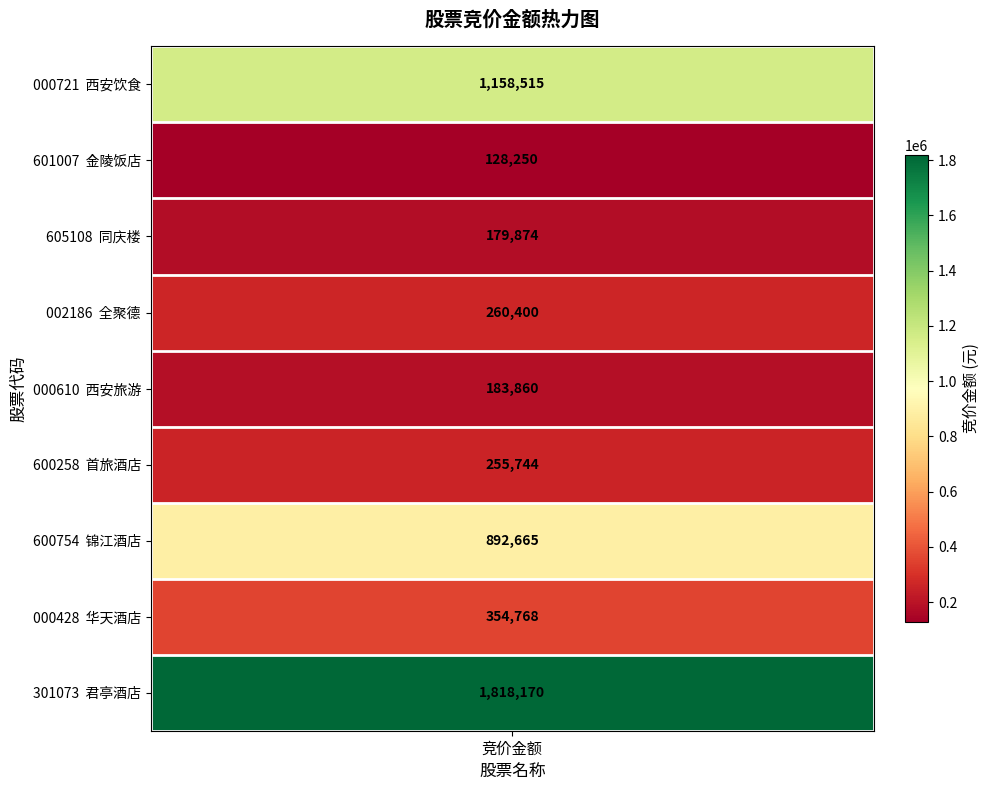

List the labels in order of value, largest first.

君亭酒店, 西安饮食, 锦江酒店, 华天酒店, 全聚德, 首旅酒店, 西安旅游, 同庆楼, 金陵饭店